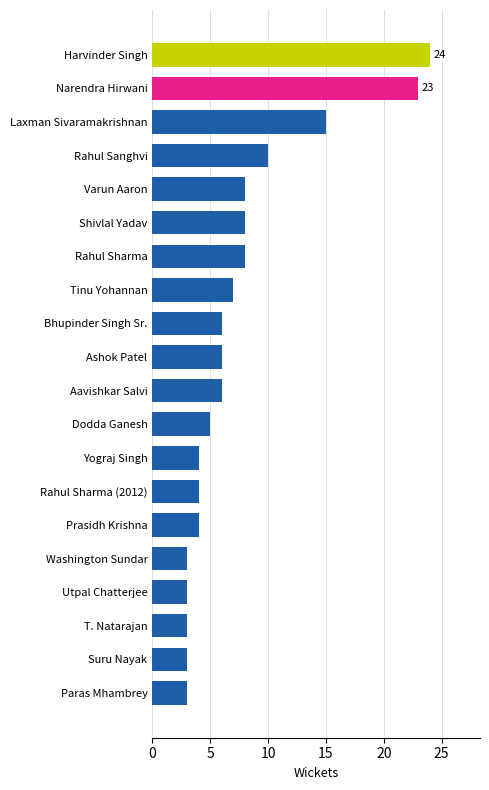

The value at Paras Mhambrey is 4. True or false?

False